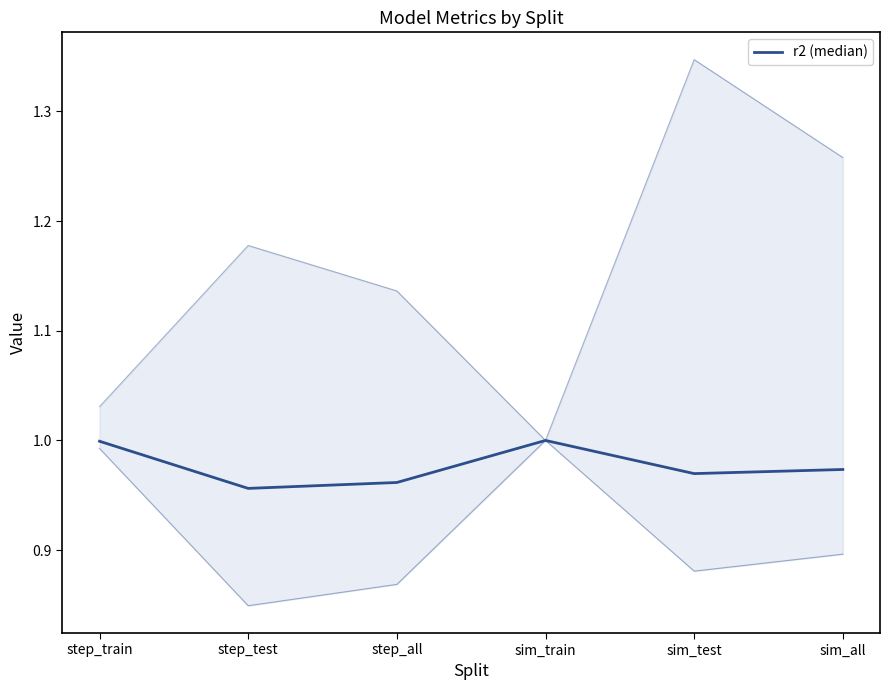

At which category does the data reach its first local valley?

step_test